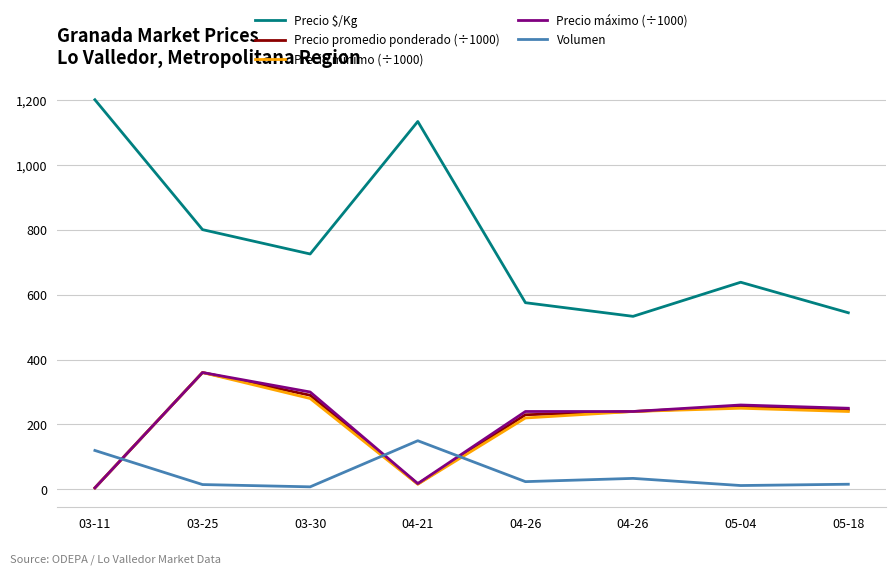

Is it true that Precio promedio ponderado (÷1000) equals 75.4 at 05-18?

False